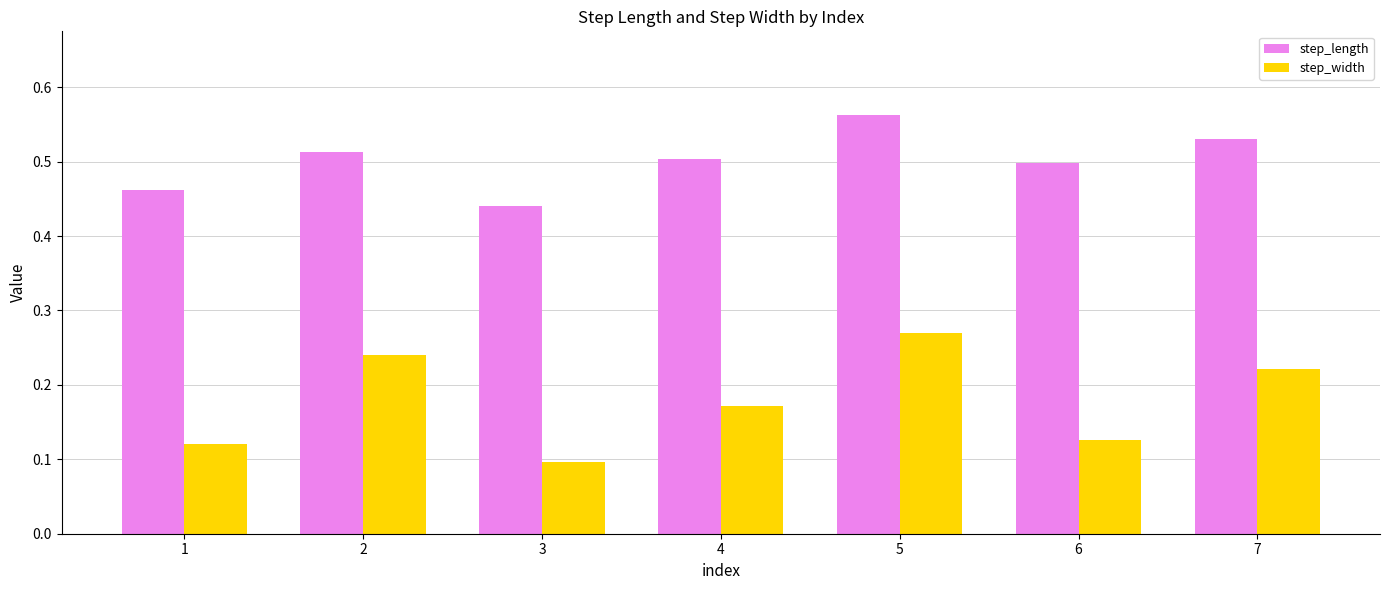

The value of step_length at 5 is 0.8. True or false?

False